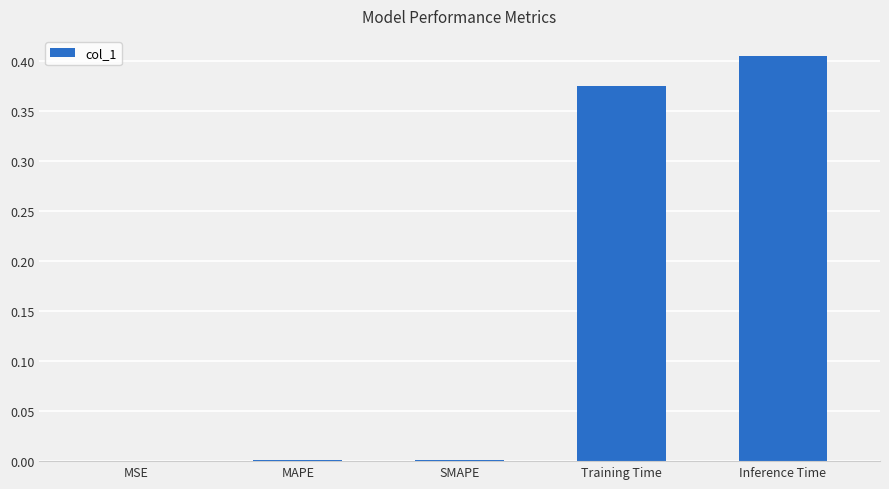

Which has a higher value, MSE or Inference Time?

Inference Time